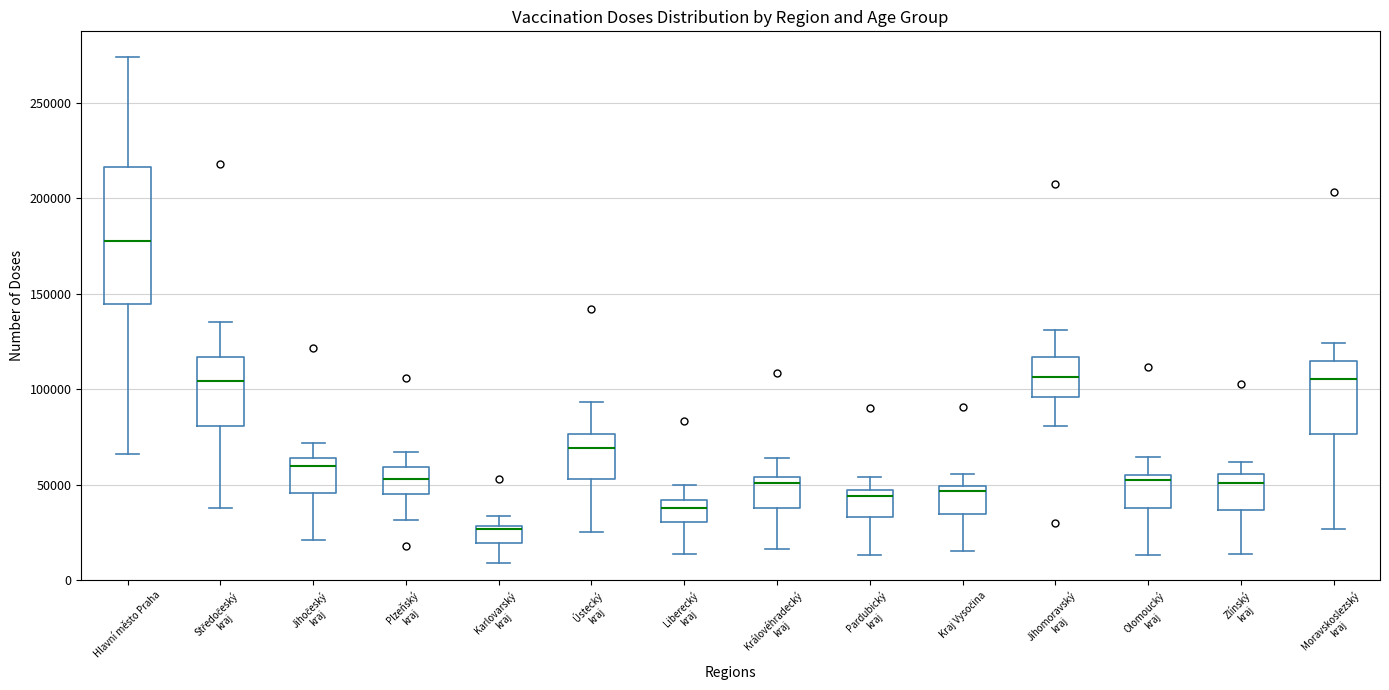

Which box is the tallest, from its lower edge to its upper edge?

Hlavní město Praha